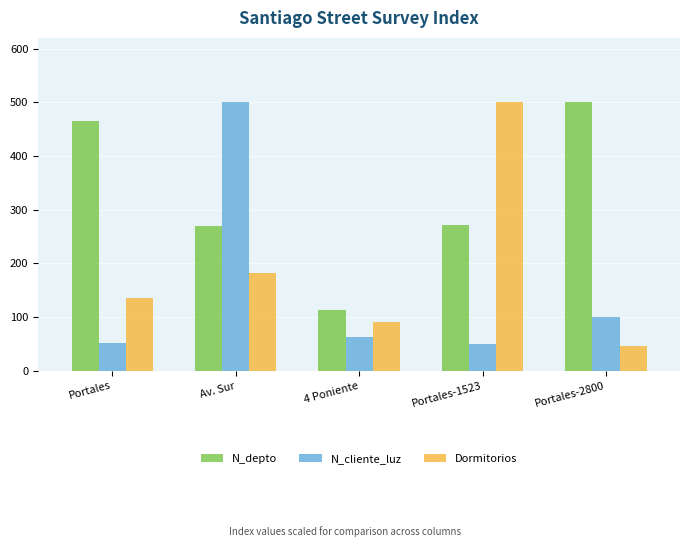

Between Av. Sur and Portales-1523, which series saw the biggest shift?

N_cliente_luz